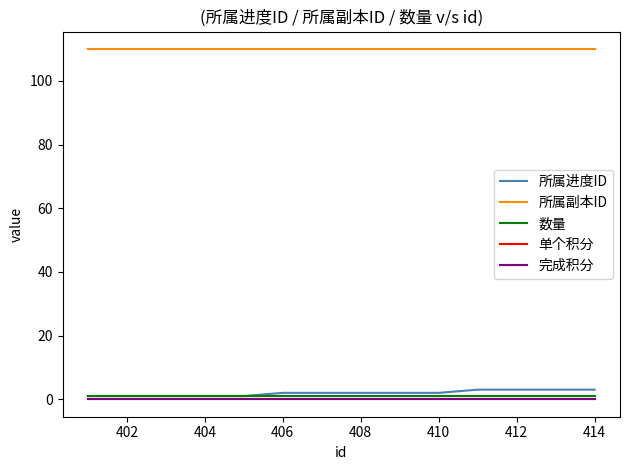

Does the chart display data point markers on the line(s)?

No